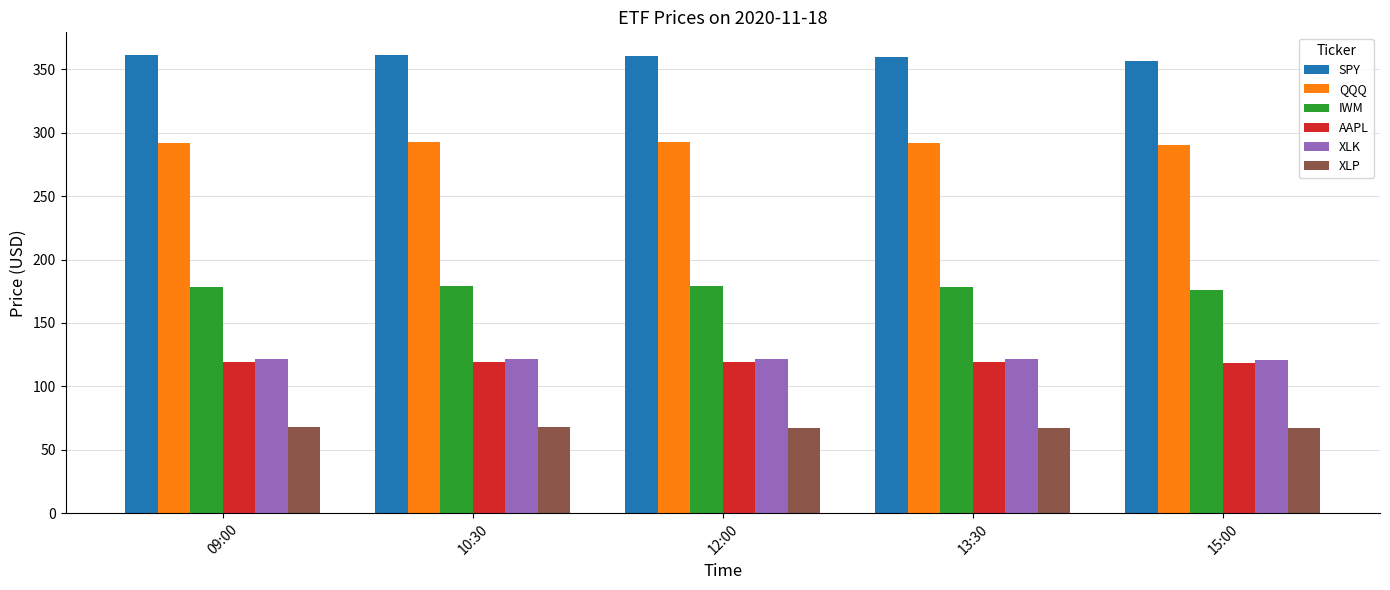

Count the number of categories in the chart.

5